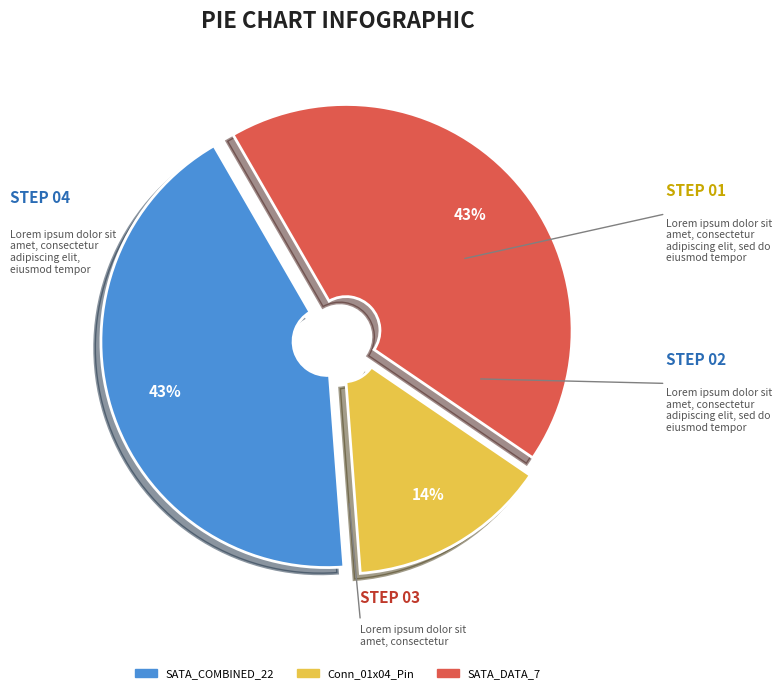

To the nearest percent, what percentage of the pie is SATA_DATA_7?

43%